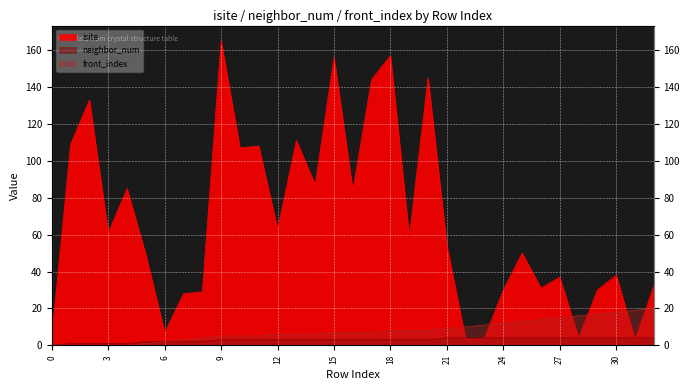

What is the highest value of the isite series?

165